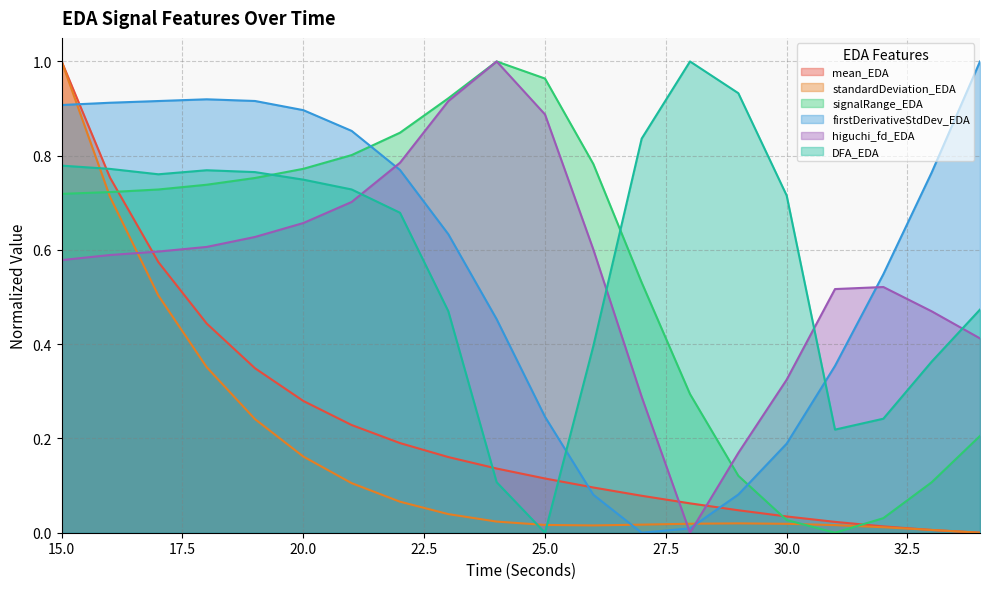

Which series ends up on top after the final intersection of standardDeviation_EDA and DFA_EDA?

DFA_EDA